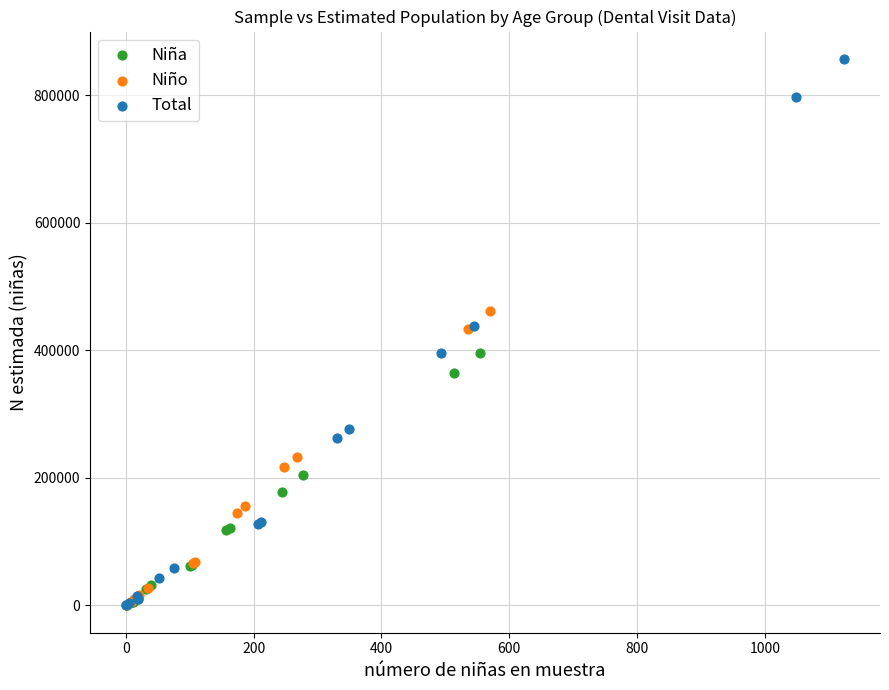

Which series has the widest spread of Y values?

Total